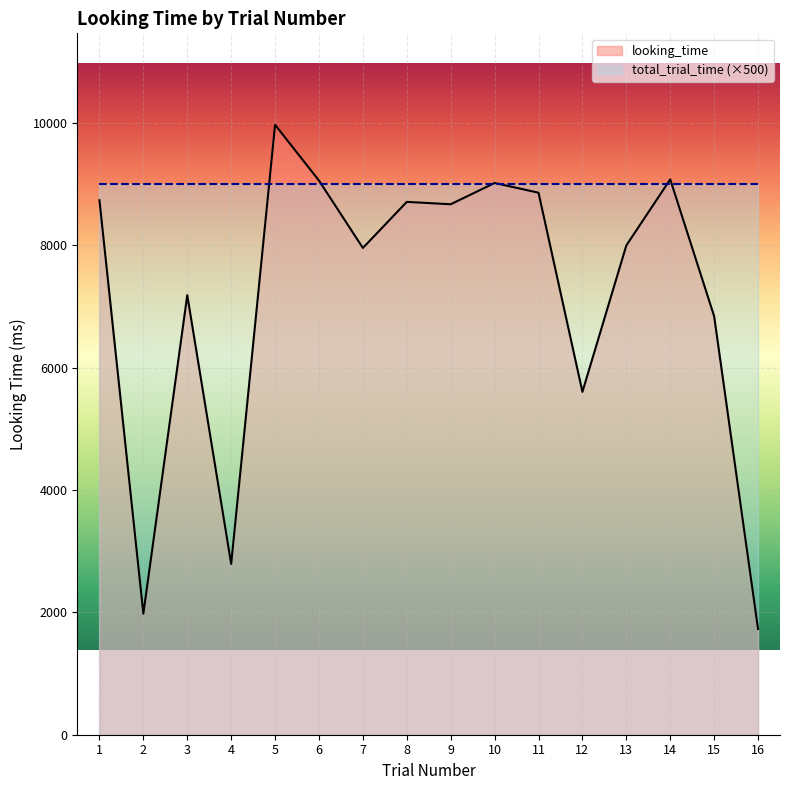

Count the number of data series in this chart.

2